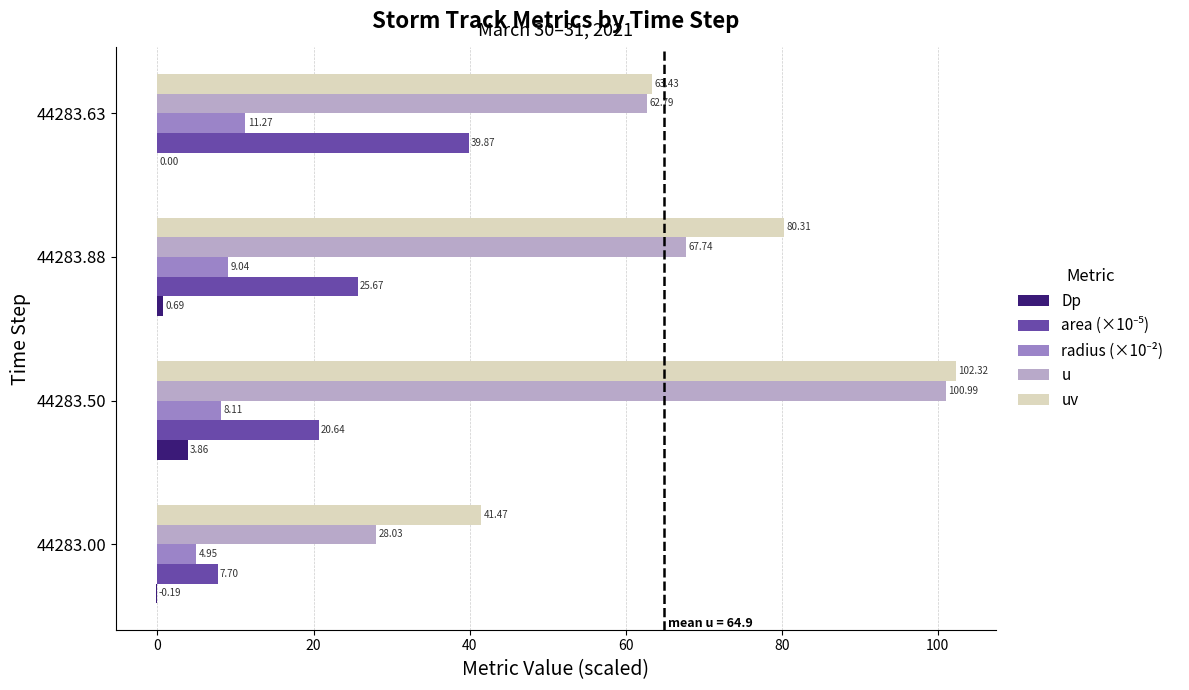

Between 44283.00 and 44283.63, which series saw the biggest shift?

u